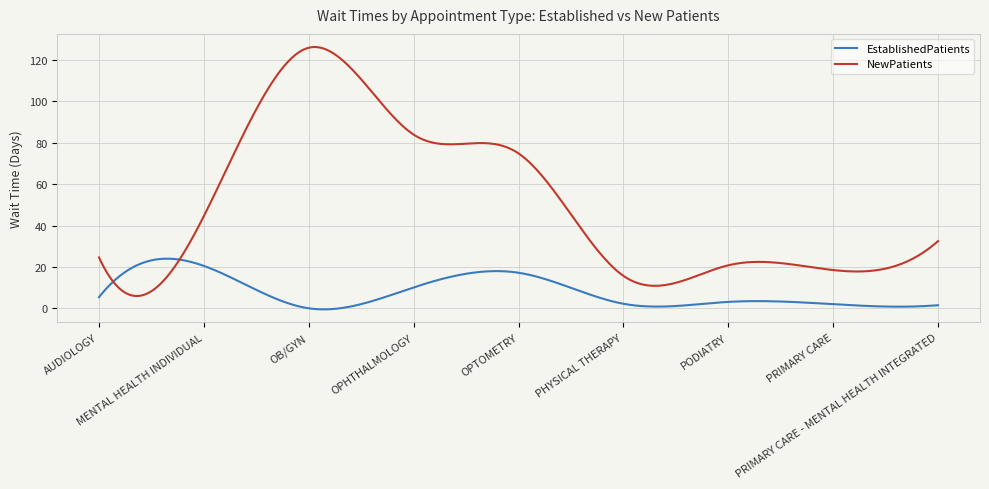

Which series has the widest spread of values?

NewPatients